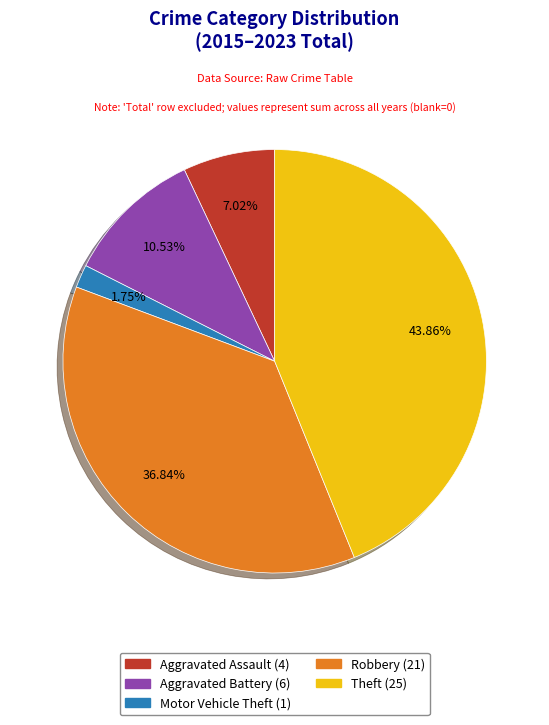

Does any single category account for the majority?

No